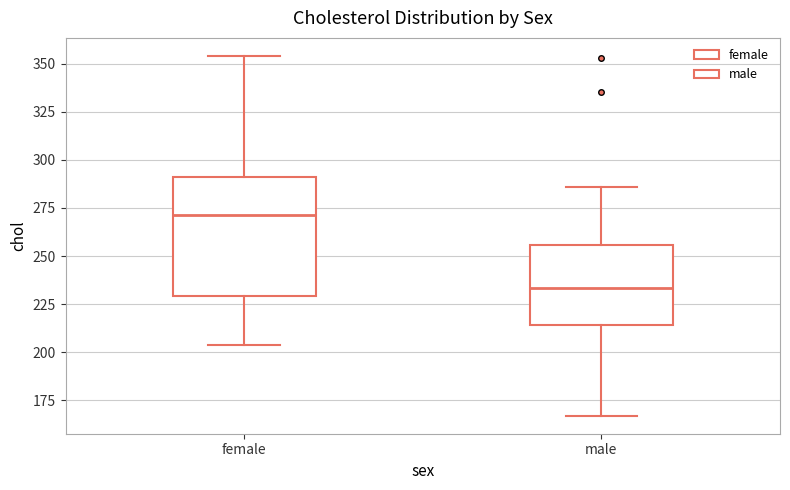

Reading left to right, transcribe this box plot: for each box, give where its median line is, the range the box spans, and where its two whiskers end, as read against the y-axis. The values are not printed on the chart, so give them approximately, as read against the axis.

female: median 270, box 230 to 290, whiskers 205 to 355
male: median 235, box 215 to 255, whiskers 165 to 285